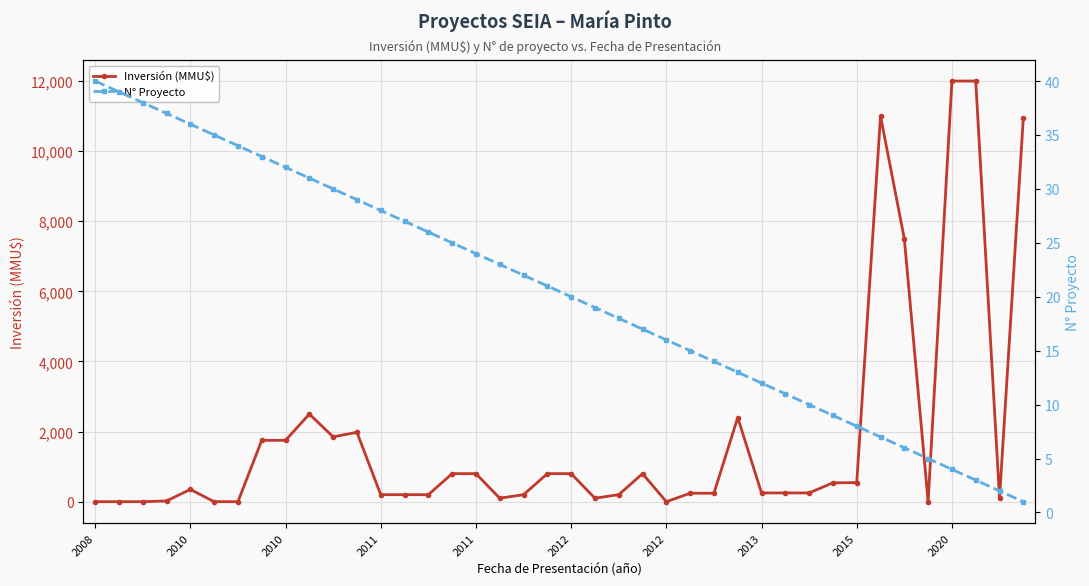

Reading left to right, list all the values displayed in this chart.

Inversión (MMU$): 0	0	0	22	350	0	0	1750	1750	2500	1850	1980	200	200	200	800	800	100	200	800	800	100	200	800	0	241	241	2400	250	250	250	539	543	11000	7500	0	12000	12000	99	10950
N° Proyecto: 40	39	38	37	36	35	34	33	32	31	30	29	28	27	26	25	24	23	22	21	20	19	18	17	16	15	14	13	12	11	10	9	8	7	6	5	4	3	2	1